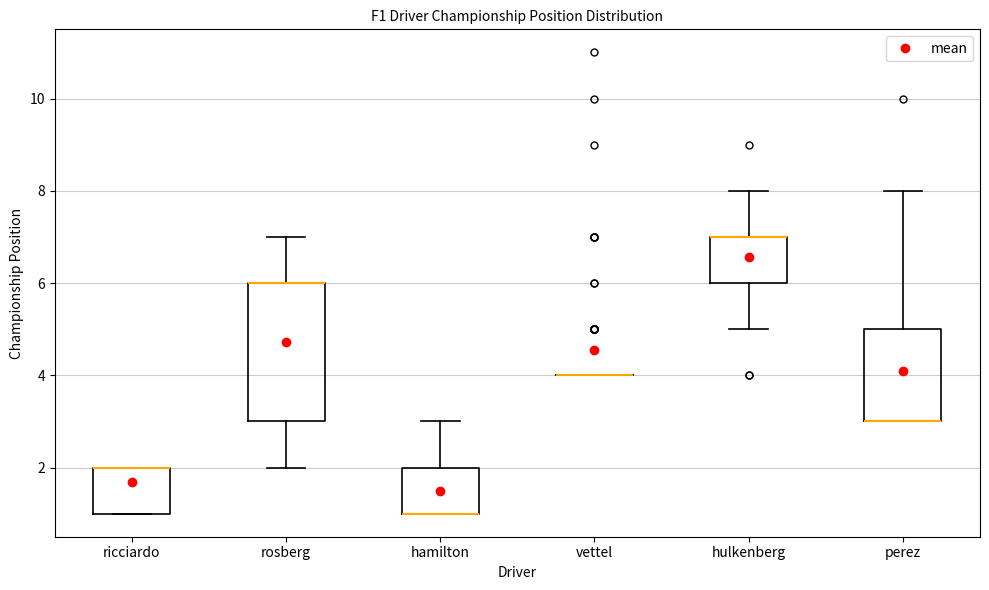

Where is the upper edge of the box for perez on the y-axis? The values are not printed on the chart, so give them approximately, as read against the axis.

5